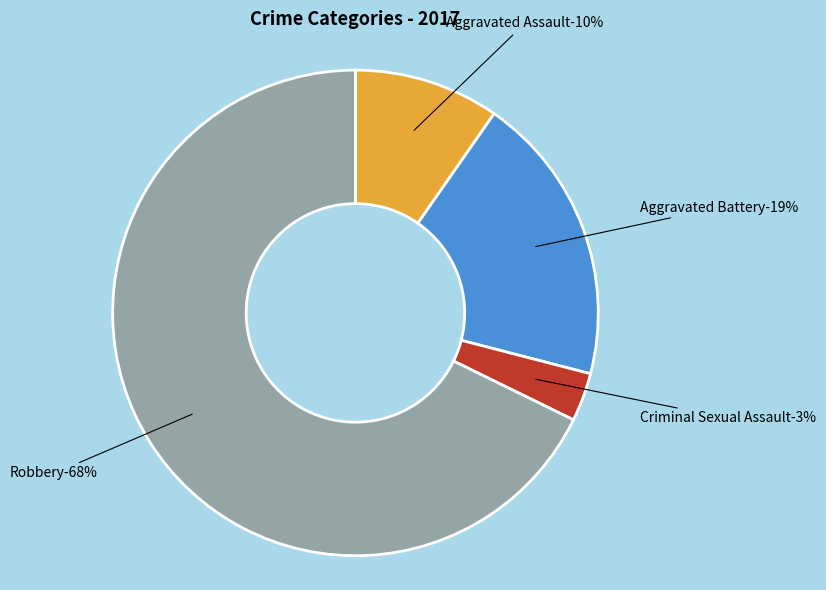

To the nearest percent, what portion does Aggravated Battery represent?

19%